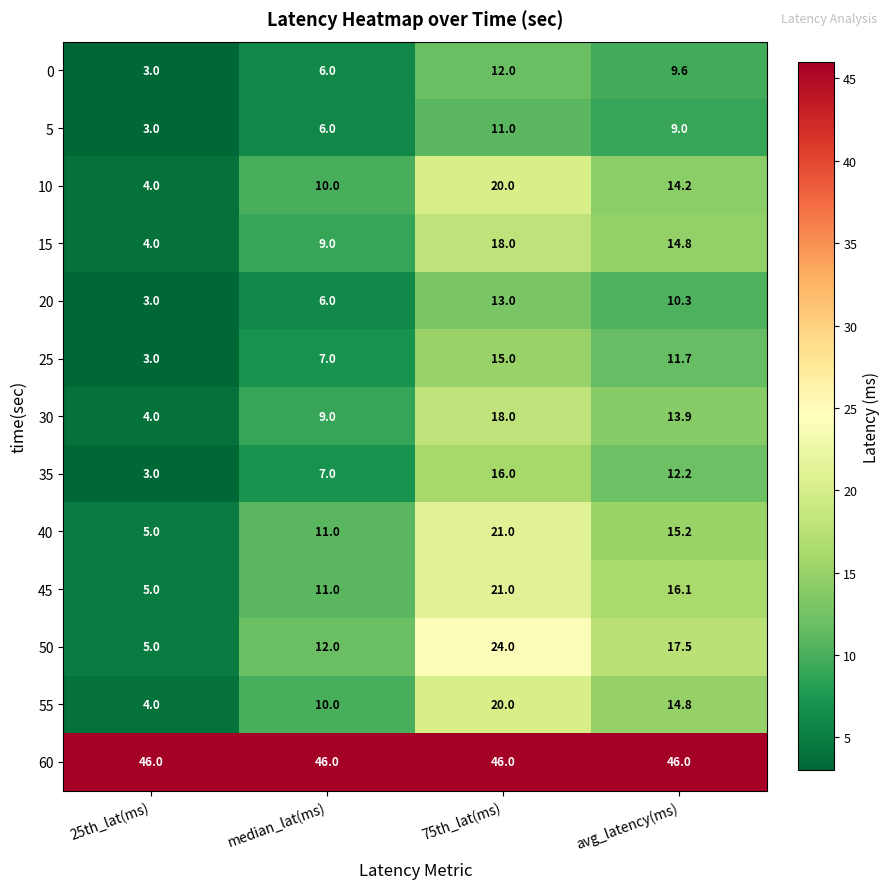

True or false: 55 has a value of 1.5 at 25th_lat(ms).

False